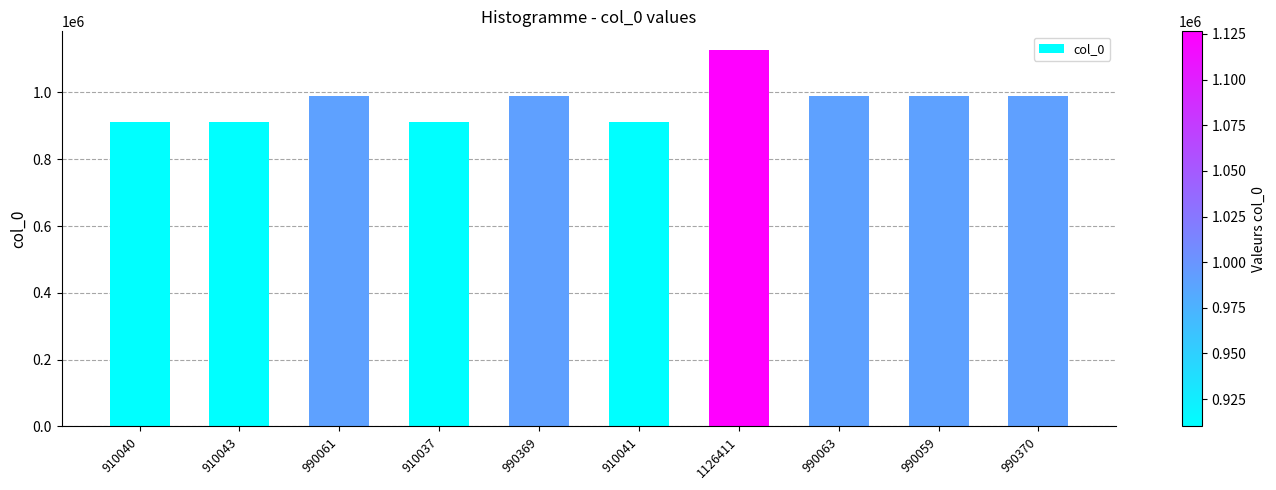

What is the sum of the values at 990063 and 1126411?

2116474